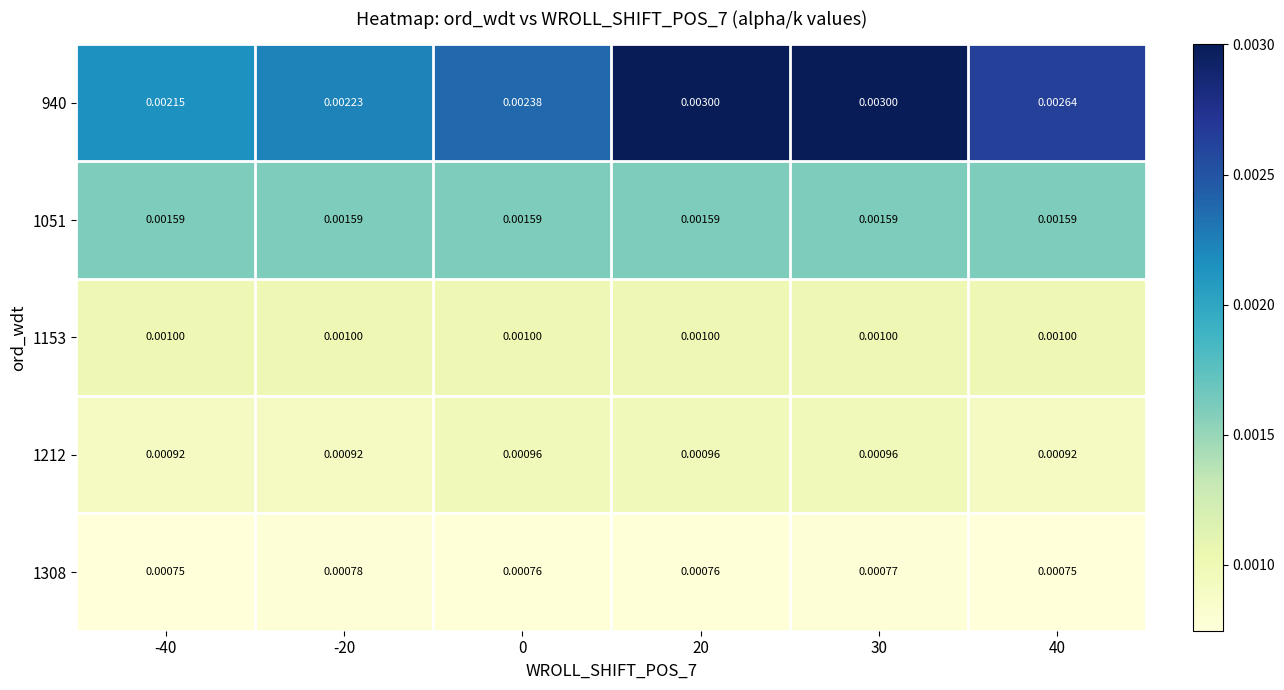

Is the value of 940 at -20 greater than the value of 1153 at 20?

Yes